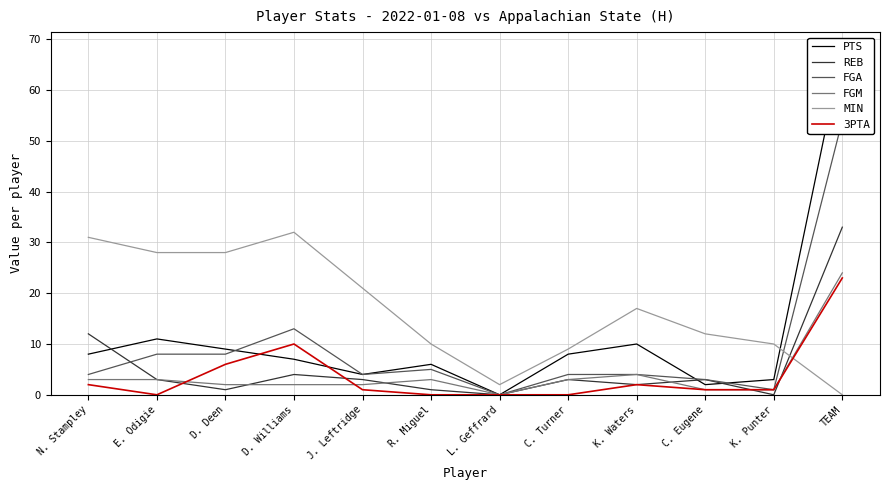

At which label does FGA first exceed 4?

E. Odigie